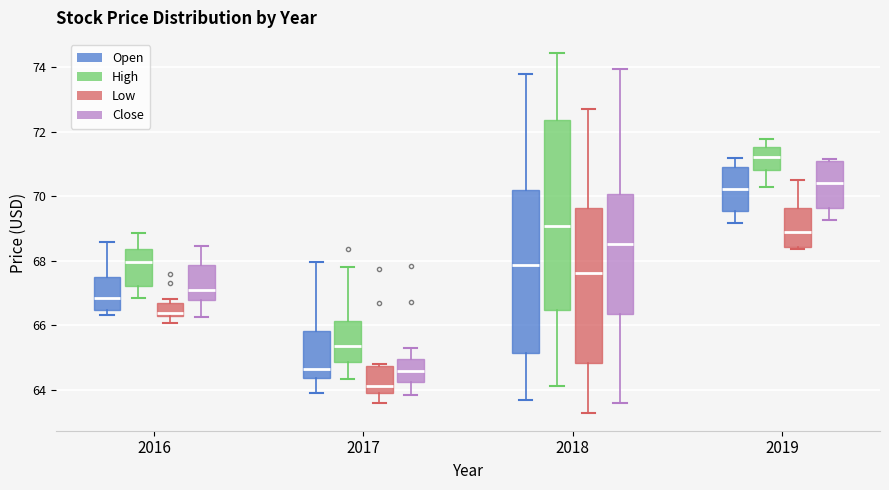

Which box has the lowest median line?

2017 (Low)